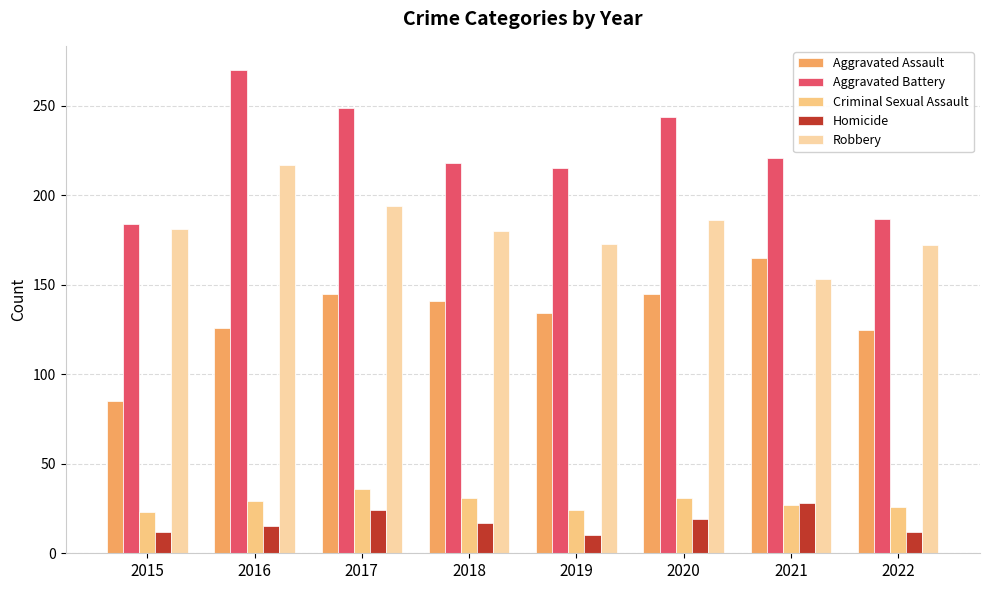

Which series has the widest spread of values?

Aggravated Battery